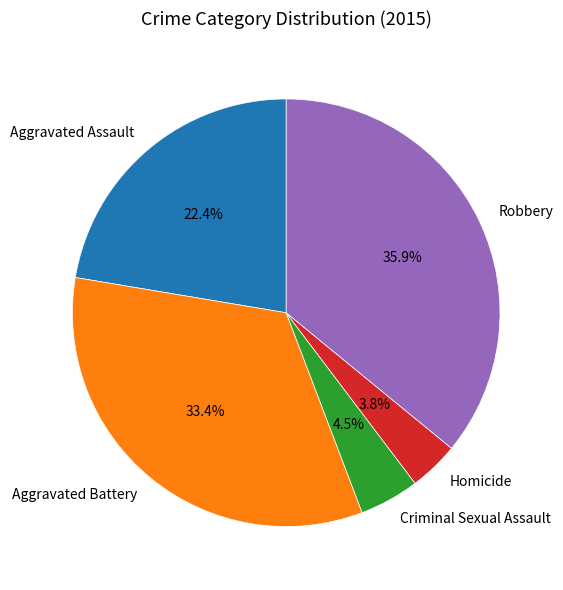

What is the largest slice in the pie chart?

Robbery